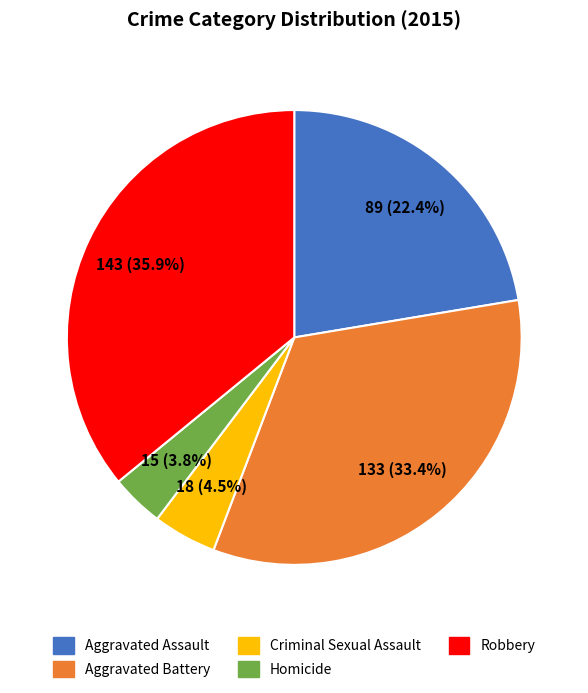

To the nearest percent, what percentage of the pie is Robbery?

36%